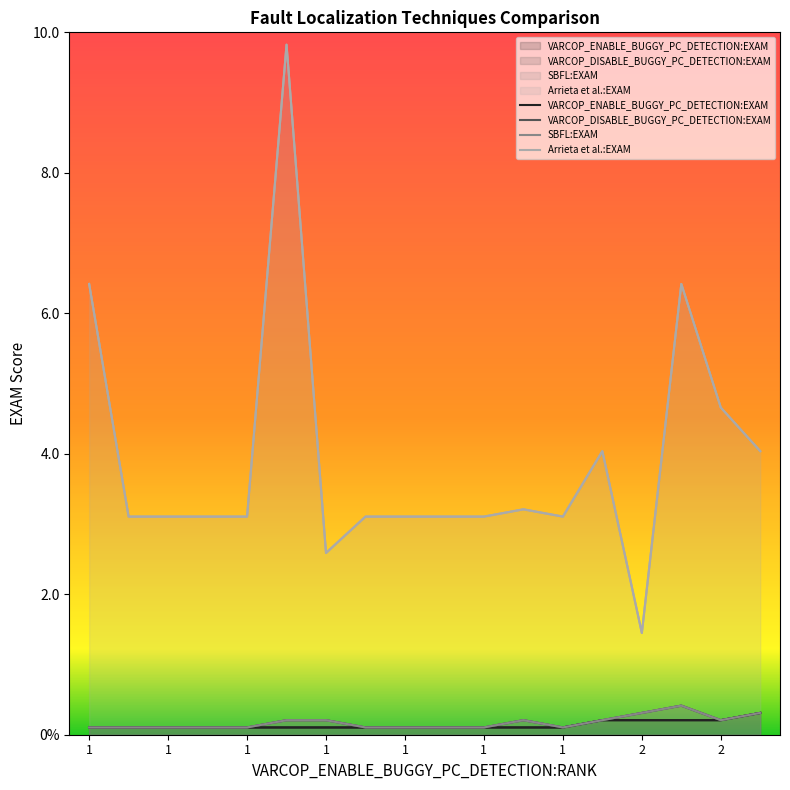

True or false: VARCOP_DISABLE_BUGGY_PC_DETECTION:EXAM and SBFL:EXAM intersect in this chart.

False